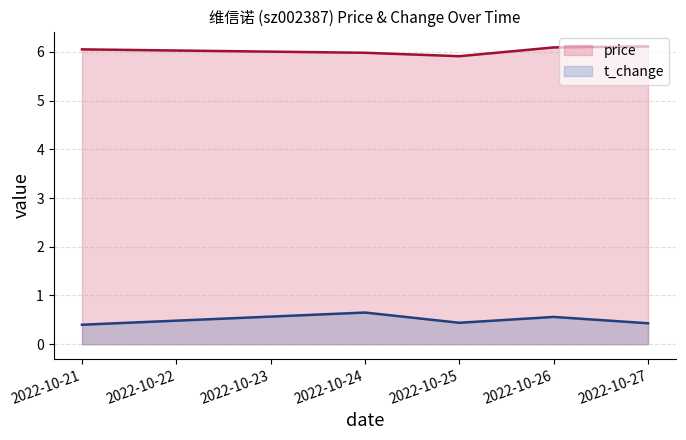

What are all the series names shown in the legend?

price, t_change